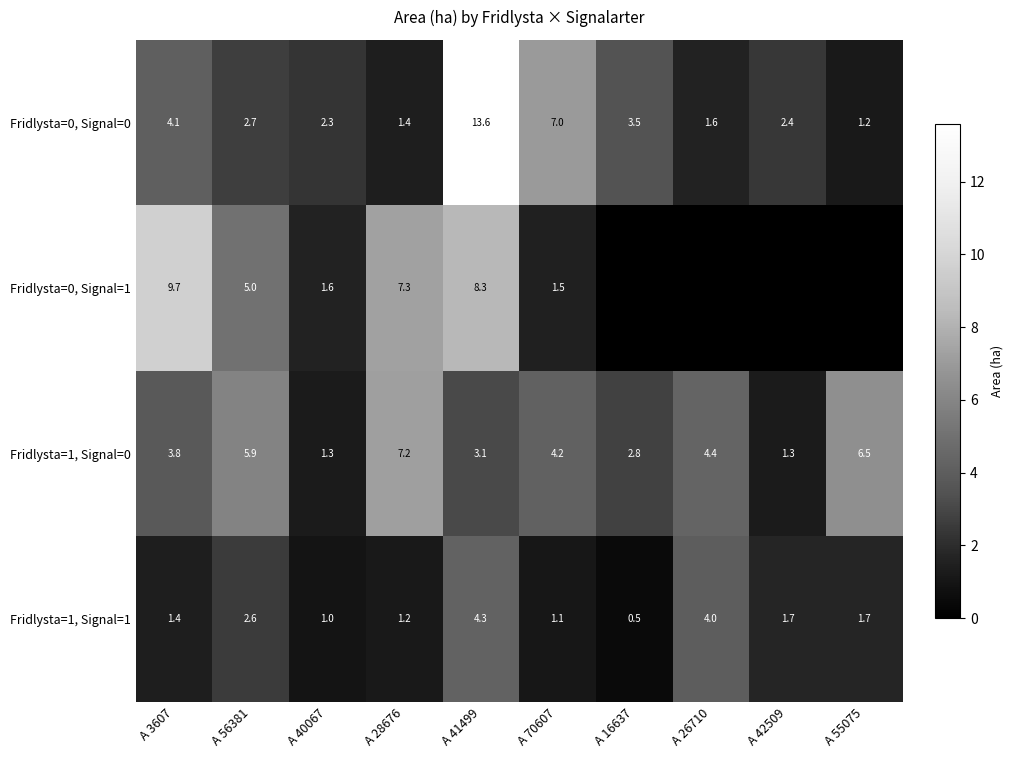

Count the Fridlysta=1, Signal=0 values in the range 2 to 5.

5